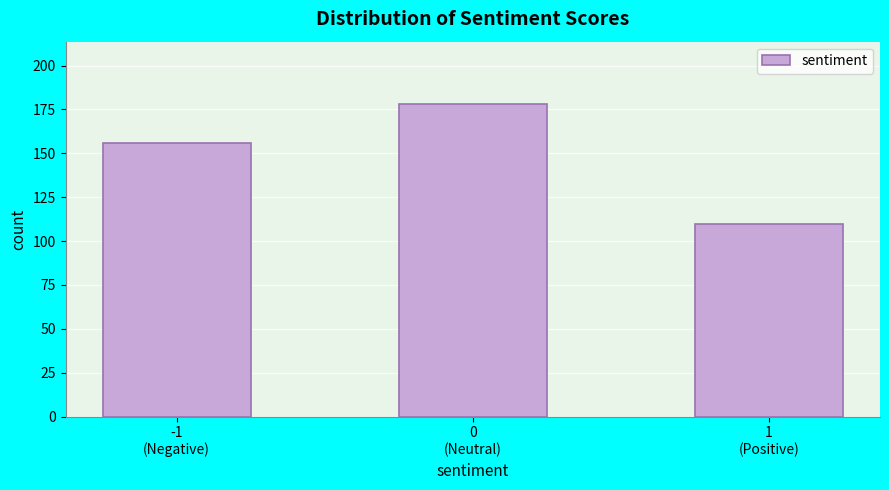

Reading left to right, what are all the values shown in this chart?

156	178	110